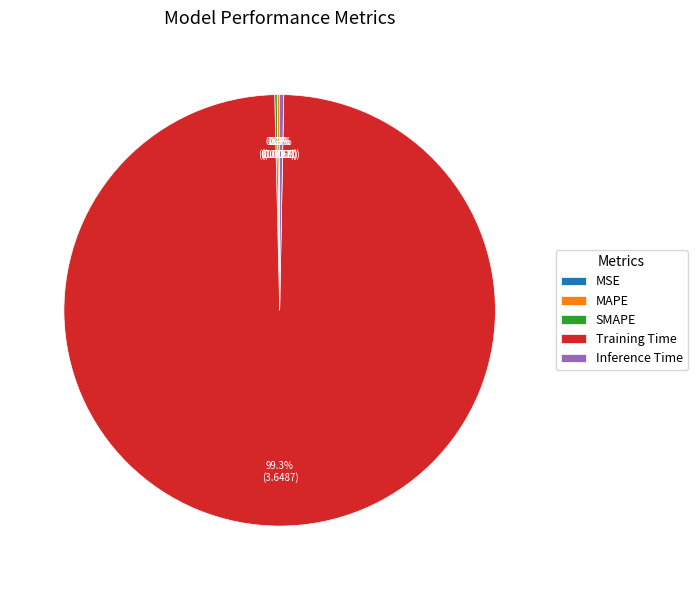

How much of the chart is everything except Inference Time?

99.7%